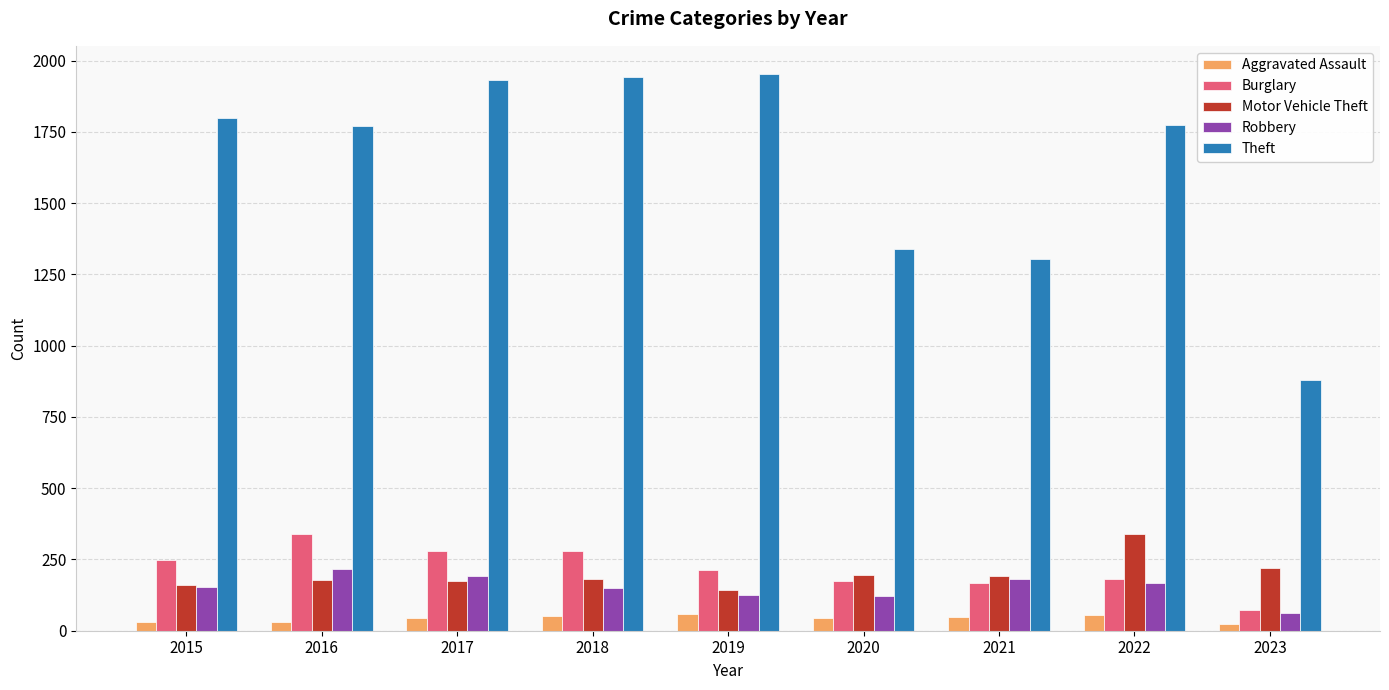

What is the difference between the maximum and minimum values in the Robbery series?

155